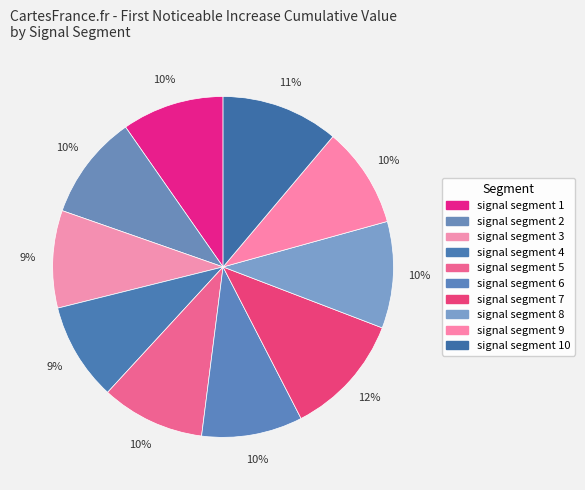

Count the number of slices in the pie.

10